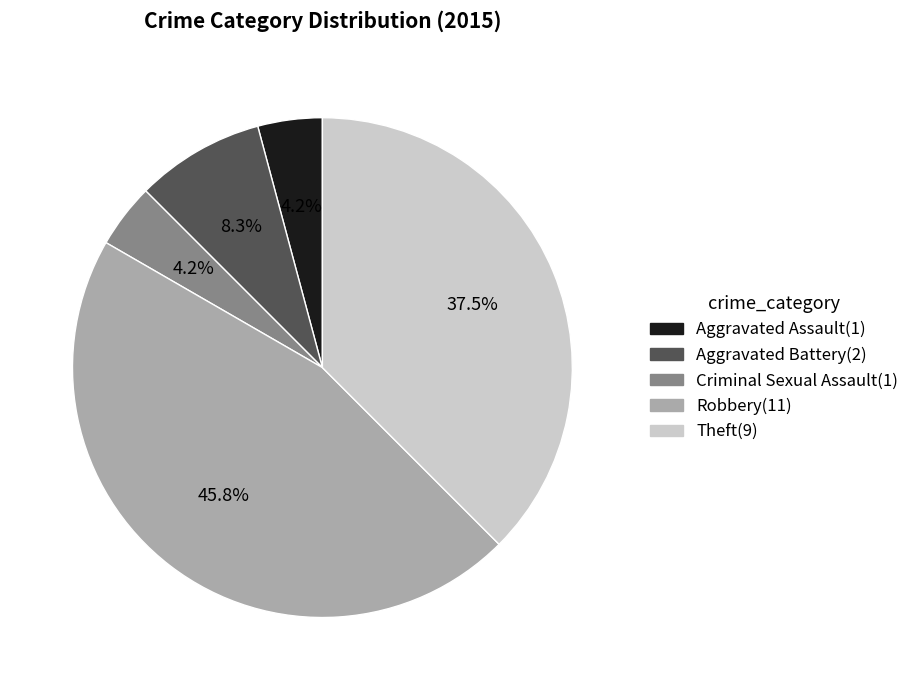

Do Robbery and Theft together represent more than half of the pie?

Yes